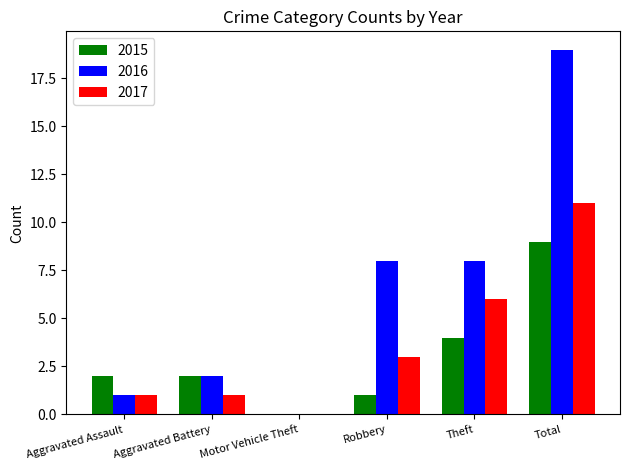

Is the value of 2016 at Aggravated Assault greater than the value of 2015 at Total?

No